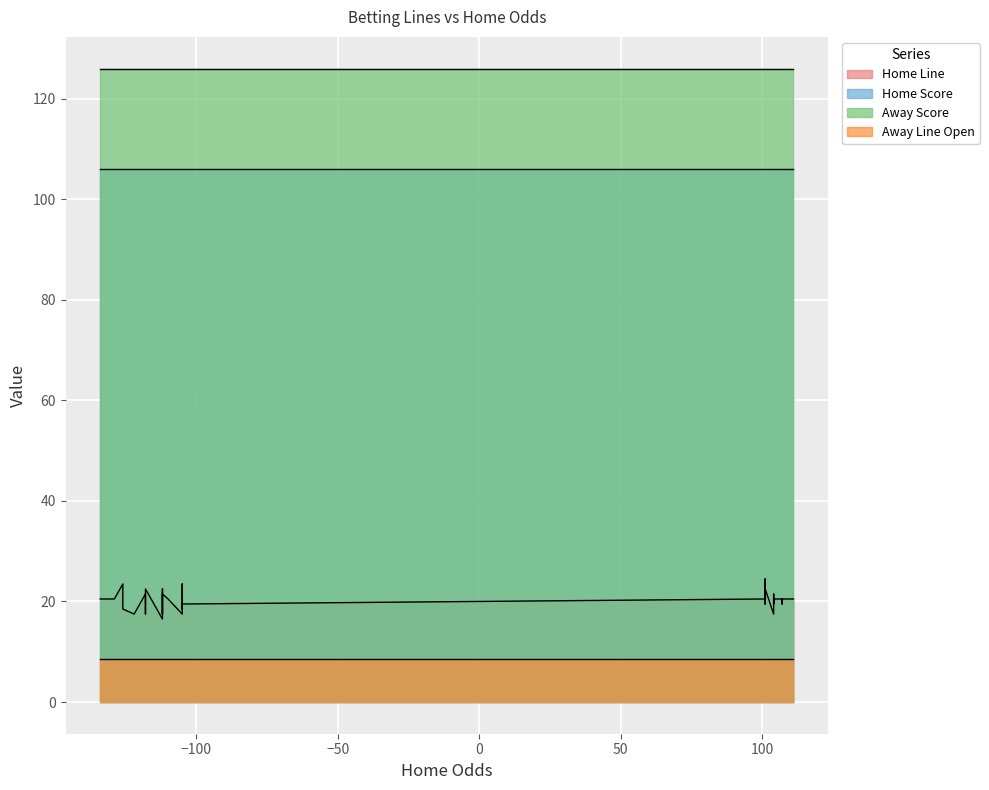

The value of Home Line at 36 is 30.2. True or false?

False